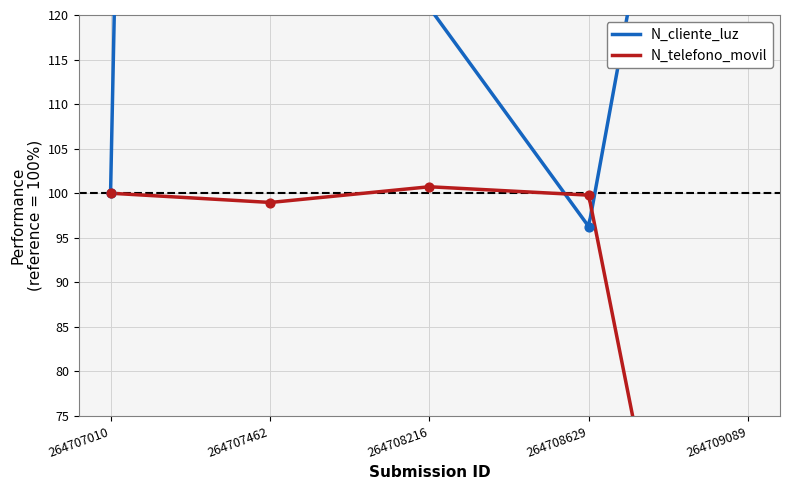

What are all the series names shown in the legend?

N_cliente_luz, N_telefono_movil